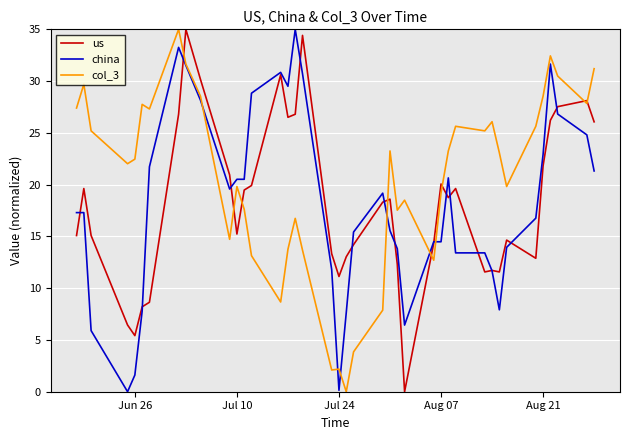

Is this an area chart (filled region under the line)?

No